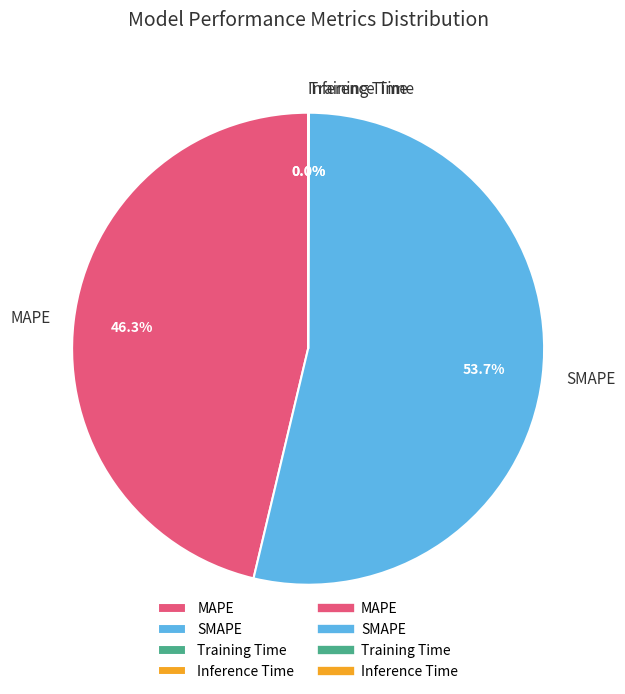

Approximately how many times larger is the value at SMAPE compared to MAPE?

1.2